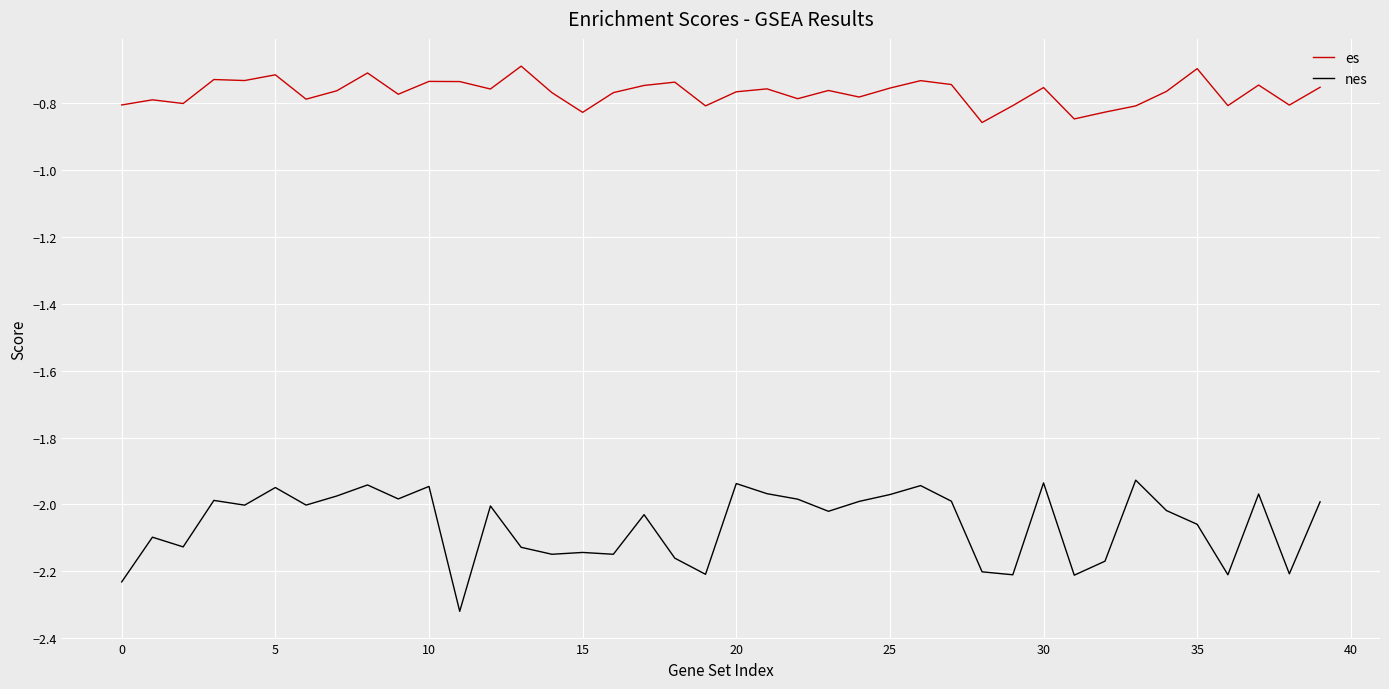

List the series in order of their peak value, highest first.

es, nes